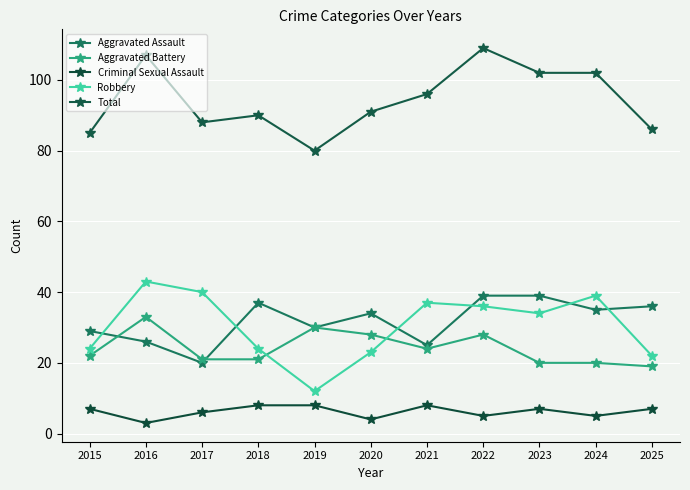

Read the Aggravated Assault value at 2025, to the nearest 10.

40